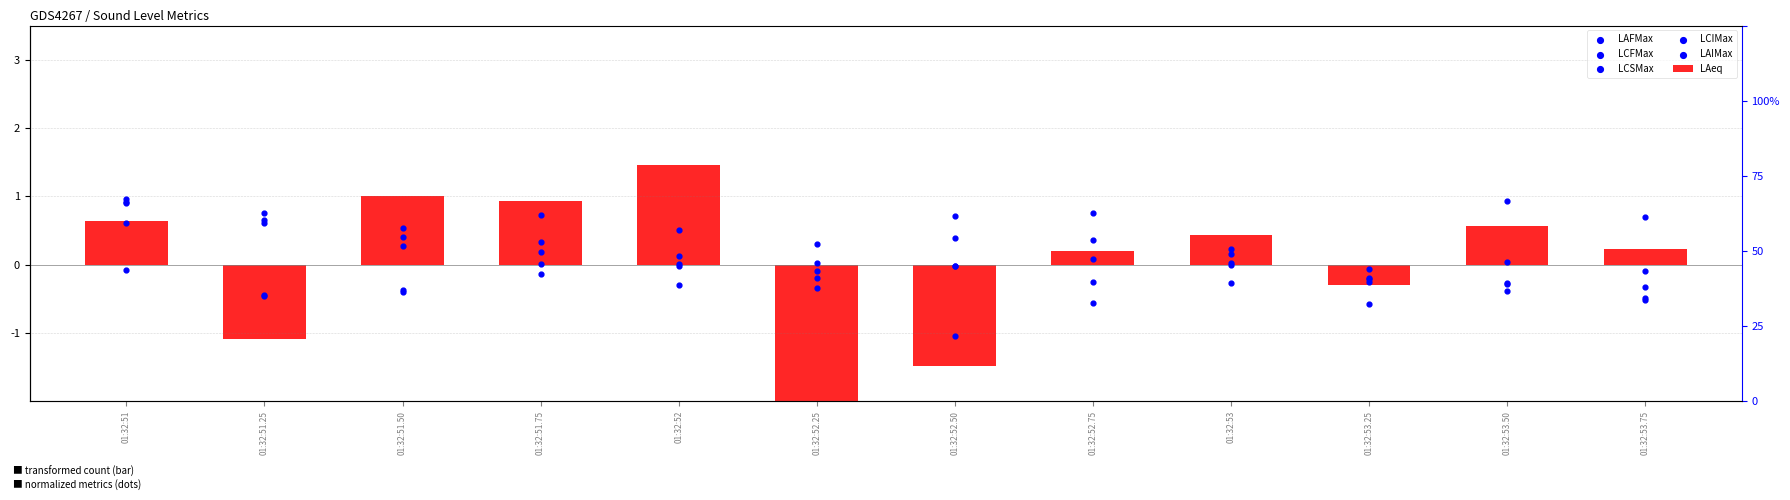

What are all the series names shown in the legend?

LAeq, LAFMax, LCFMax, LCSMax, LCIMax, LAIMax